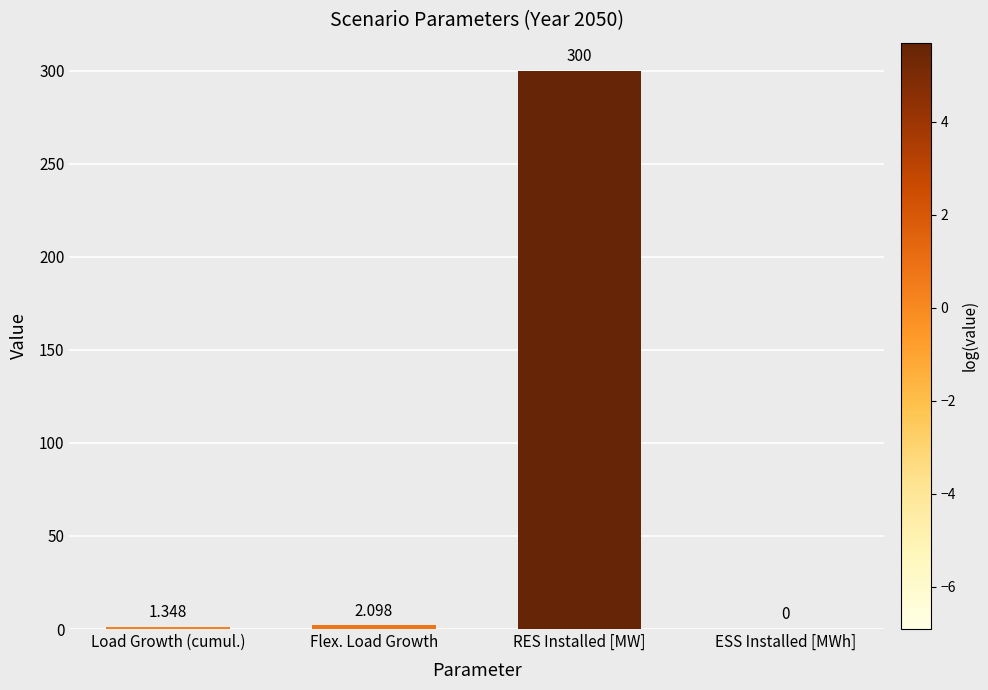

Are the bars horizontal?

No